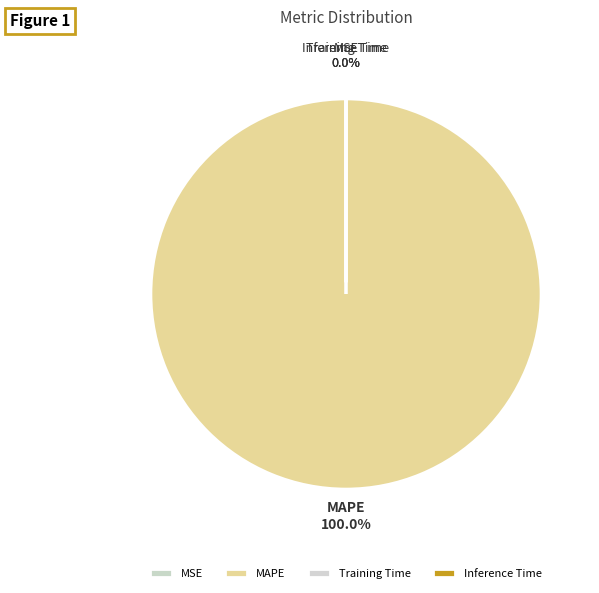

Is it true that Inference Time is 0% of the pie?

True